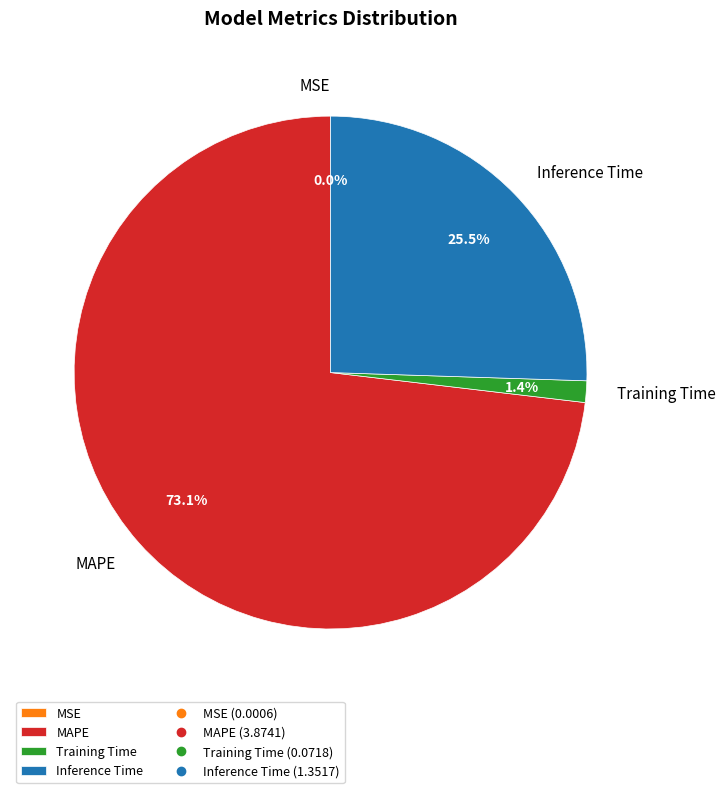

What is the largest slice in the pie chart?

MAPE